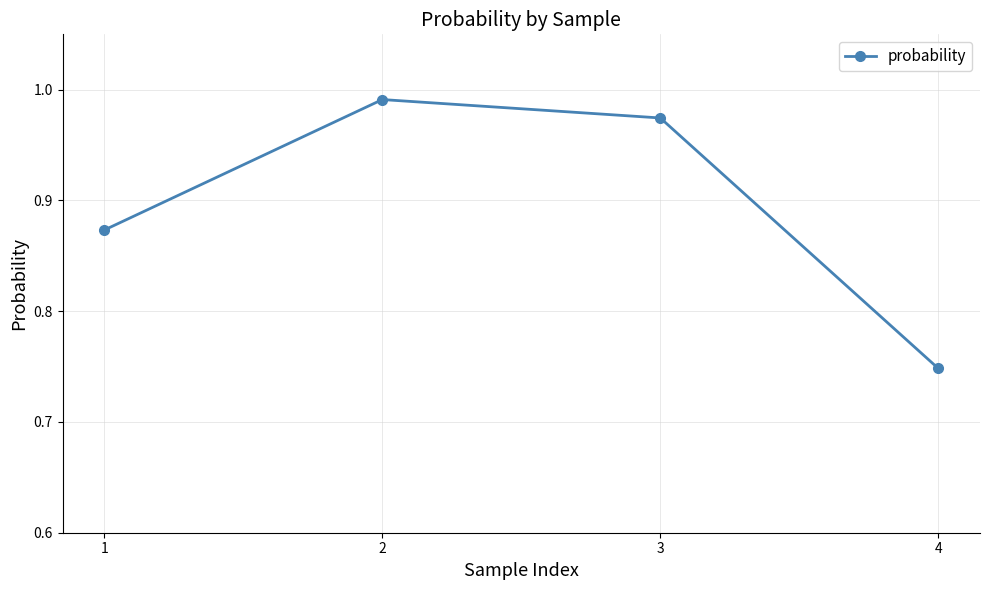

List the labels in order of value, largest first.

2, 3, 1, 4